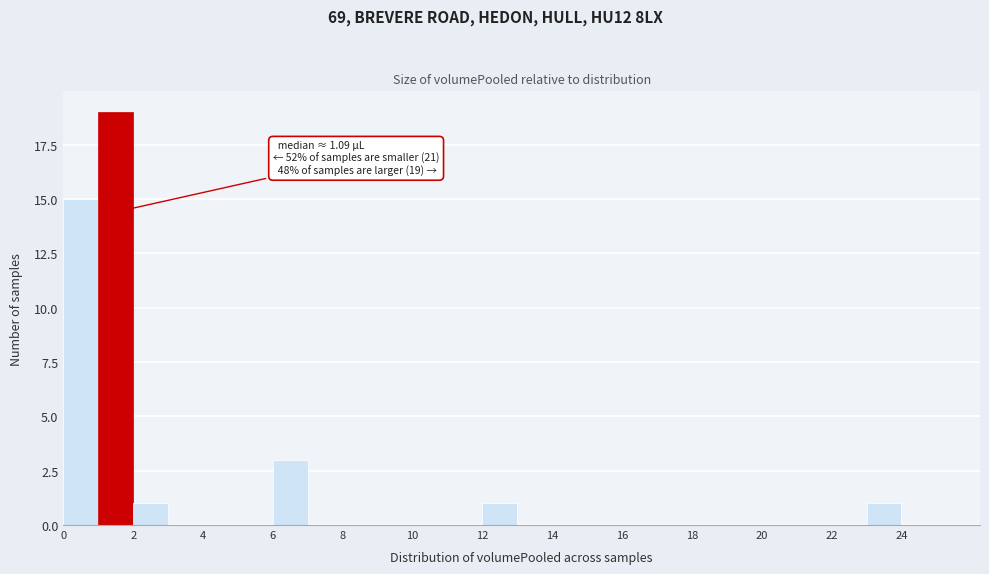

Over which range of the x-axis is the bar tallest?

1 to 2